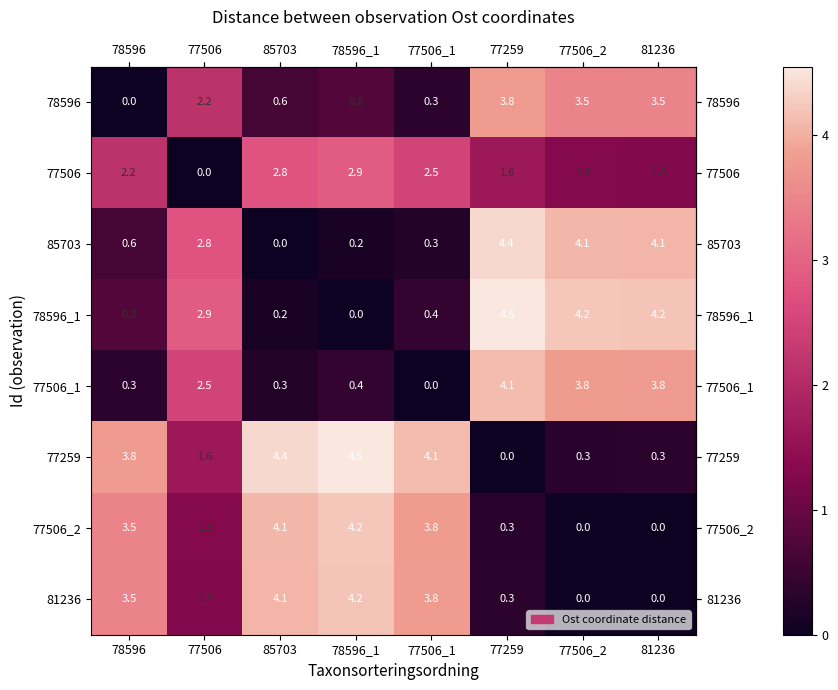

What is the difference between the highest and lowest values at 85703?

4.4